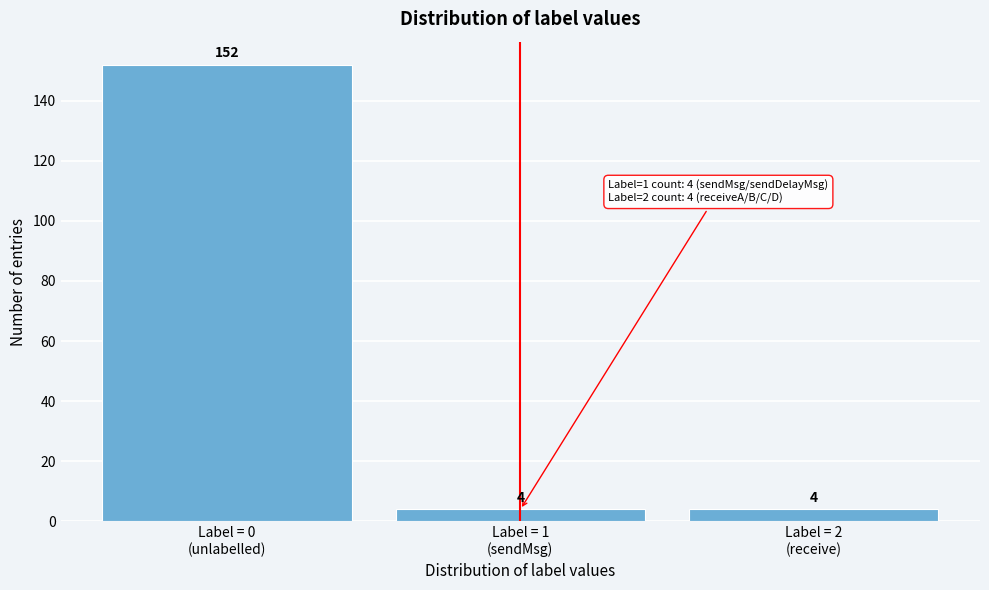

What is the value of the 3rd bar from the left?

4